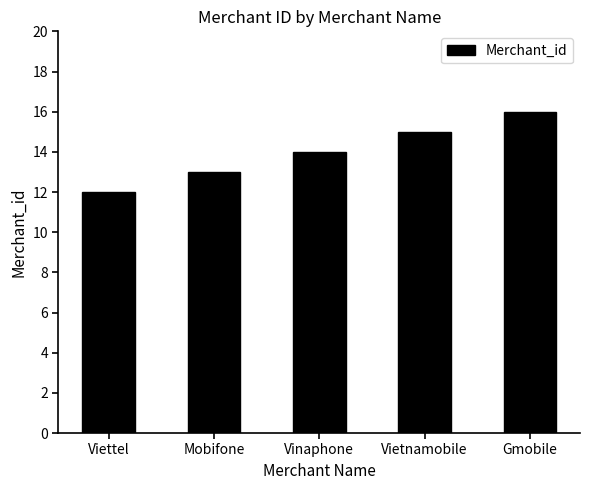

Reading left to right, what are all the values shown in this chart?

12	13	14	15	16